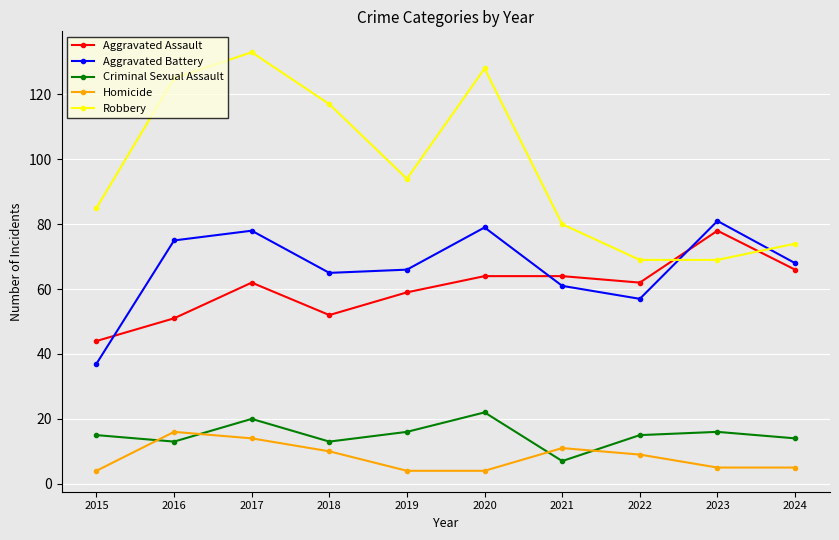

At which category is the sum across all series the highest?

2017